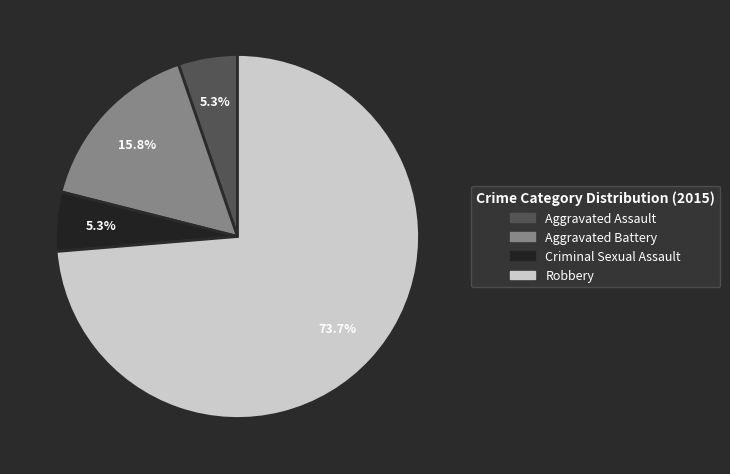

Approximately how many times larger is the value at Aggravated Battery compared to Criminal Sexual Assault?

3.0